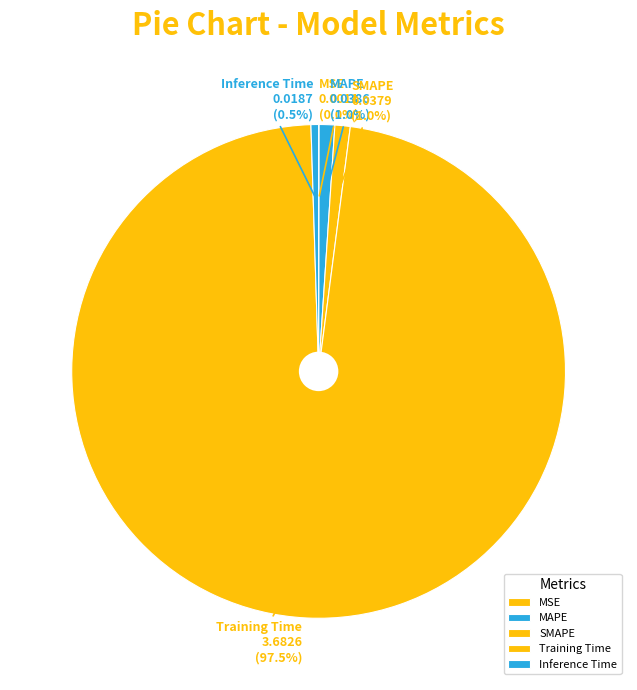

Between SMAPE and Training Time, which is larger?

Training Time